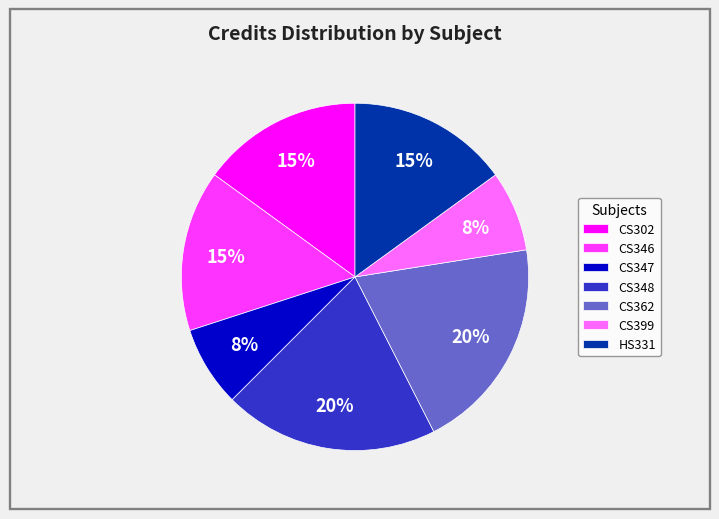

Is there a majority slice in this chart?

No